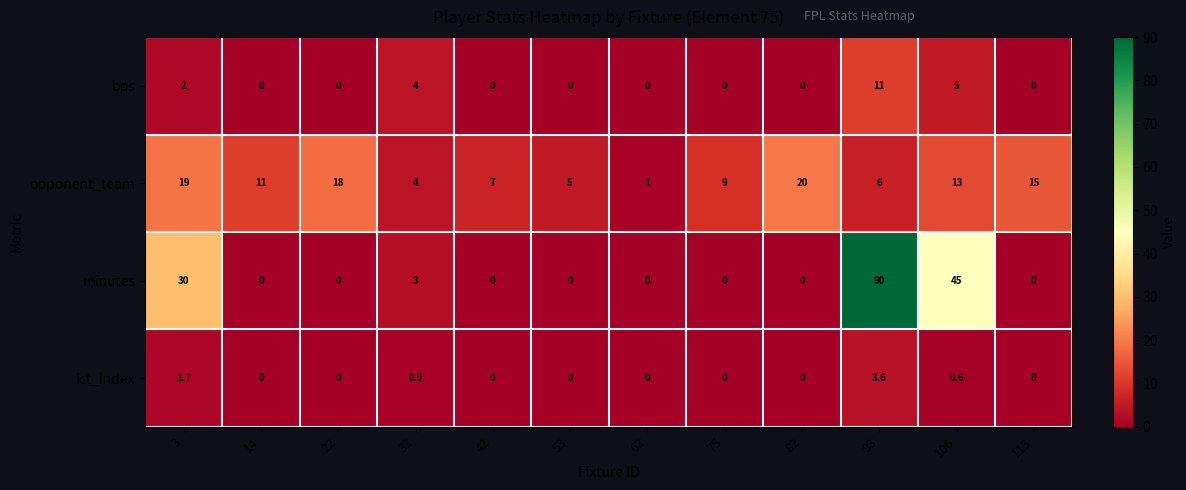

Is the value of ict_index at 32 greater than the value of minutes at 14?

Yes